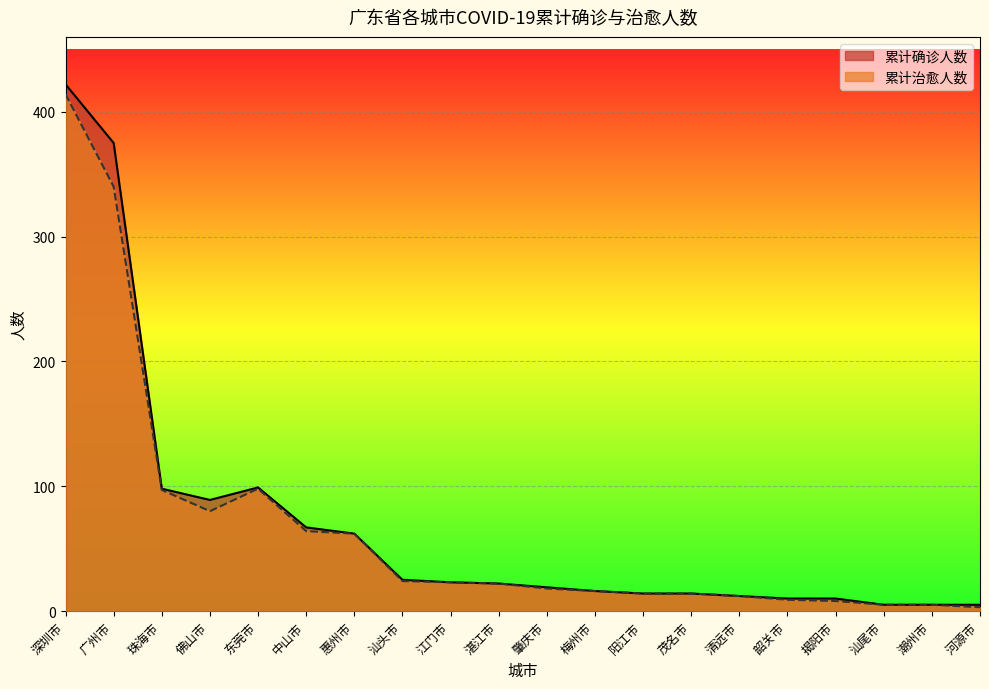

Reading left to right, extract all data points from this chart.

累计确诊人数: 深圳市=422	广州市=375	珠海市=98	佛山市=89	东莞市=99	中山市=67	惠州市=62	汕头市=25	江门市=23	湛江市=22	肇庆市=19	梅州市=16	阳江市=14	茂名市=14	清远市=12	韶关市=10	揭阳市=10	汕尾市=5	潮州市=5	河源市=5
累计治愈人数: 深圳市=414	广州市=340	珠海市=97	佛山市=80	东莞市=98	中山市=64	惠州市=62	汕头市=24	江门市=23	湛江市=22	肇庆市=18	梅州市=16	阳江市=14	茂名市=14	清远市=12	韶关市=9	揭阳市=8	汕尾市=5	潮州市=5	河源市=3